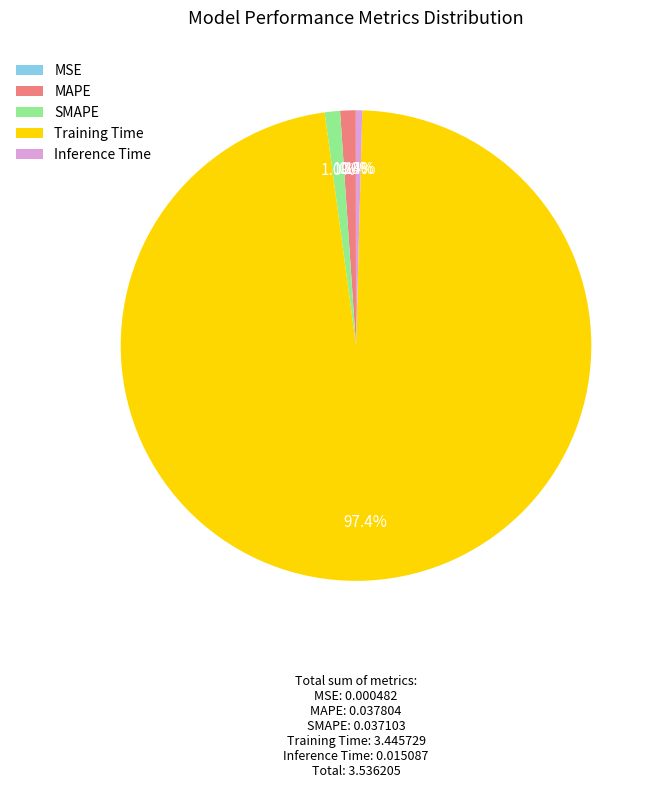

To the nearest percent, what is the difference between the largest and smallest slice percentages?

97%